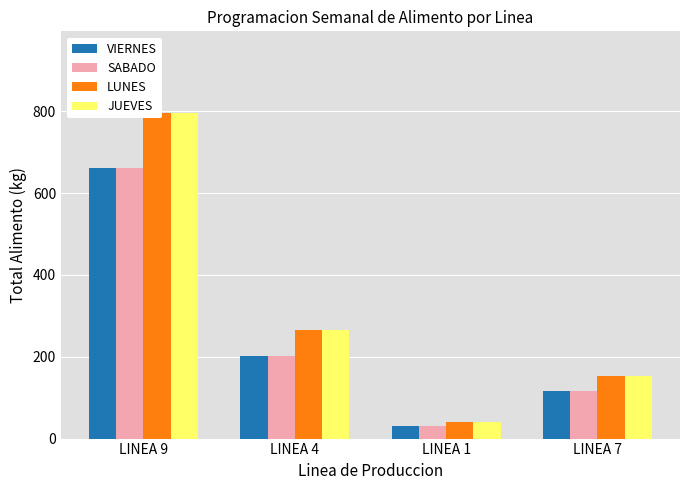

What is the approximate value of JUEVES at LINEA 1?

40.8